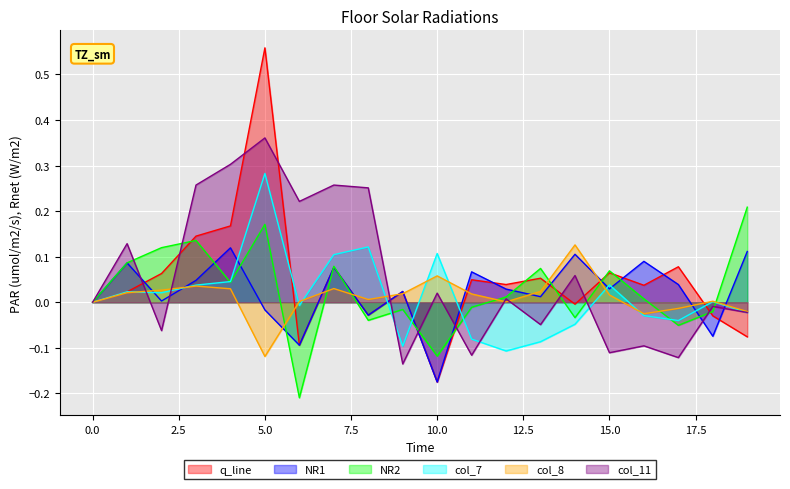

Which category has the highest value in the NR1 series?

4